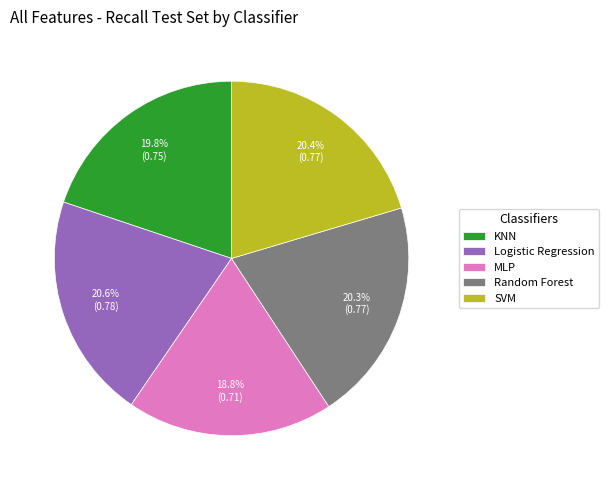

To the nearest percent, what is the difference between the largest and smallest slice percentages?

2%